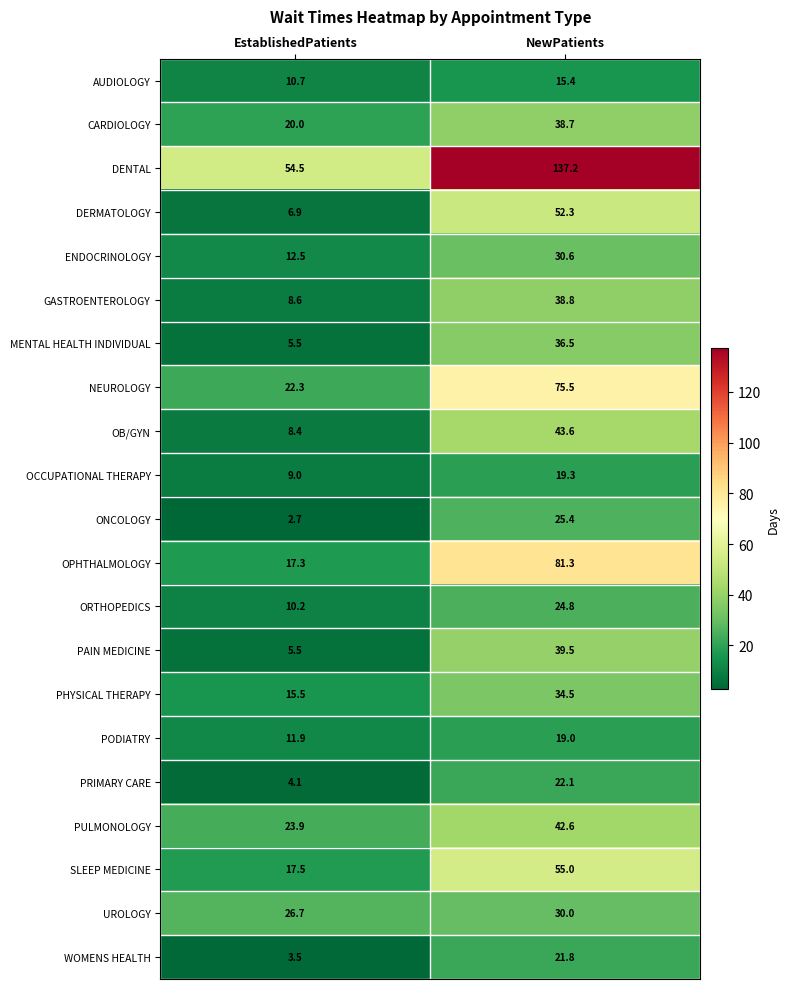

True or false: MENTAL HEALTH INDIVIDUAL has a value of 2.4 at EstablishedPatients.

False